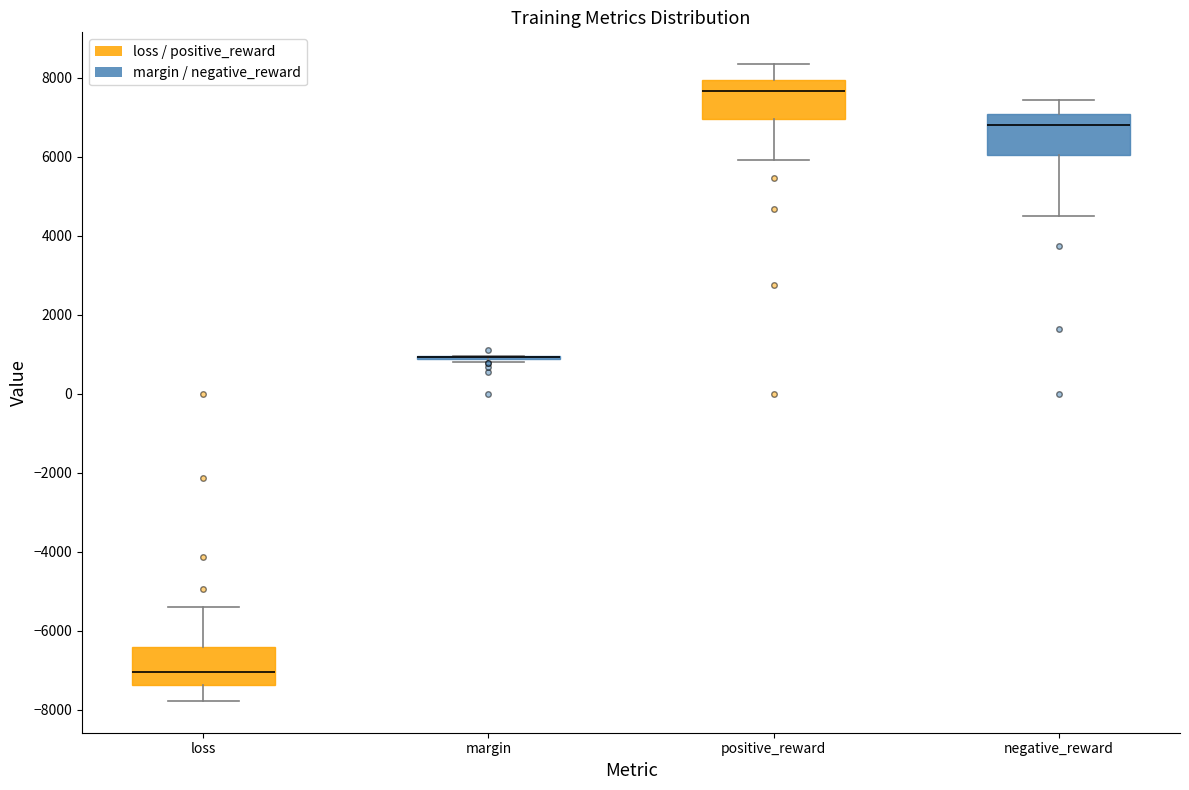

Reading left to right, transcribe this box plot: for each box, give where its median line is, the range the box spans, and where its two whiskers end, as read against the y-axis. The values are not printed on the chart, so give them approximately, as read against the axis.

loss: median -7000, box -7400 to -6400, whiskers -7800 to -5400
margin: box collapsed to a line at 1000, whiskers 800 to 1000
positive_reward: median 7600, box 7000 to 8000, whiskers 6000 to 8400
negative_reward: median 6800, box 6000 to 7000, whiskers 4600 to 7400